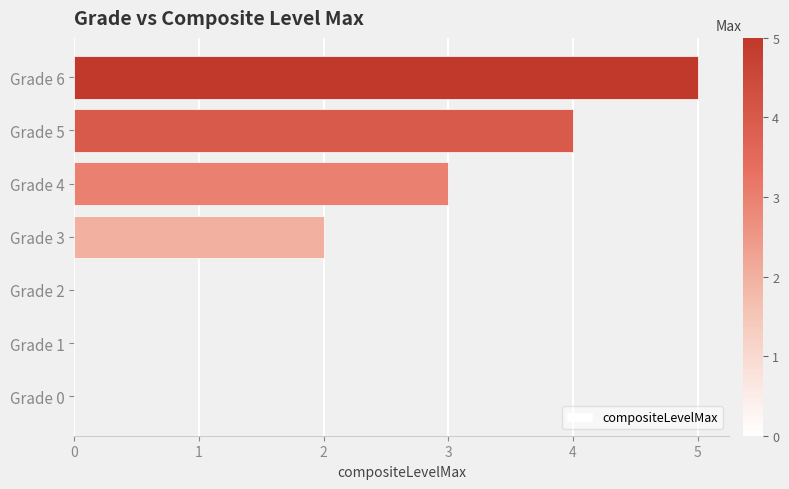

What is the average value?

2